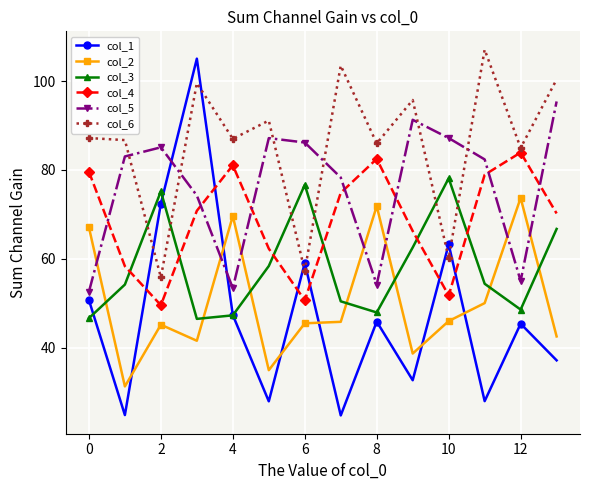

Is this an area chart (filled region under the line)?

No